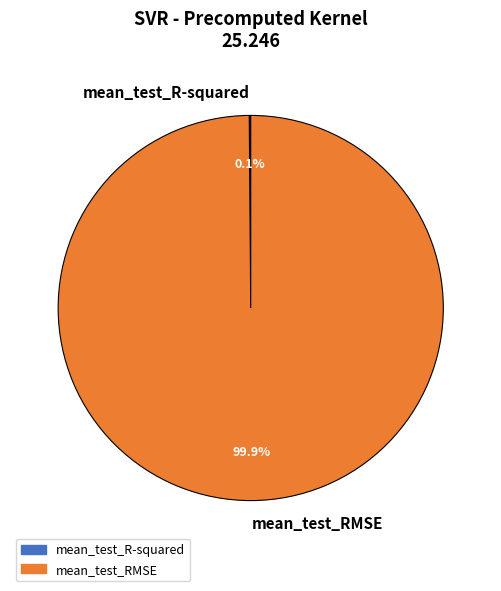

Is there a majority slice in this chart?

Yes